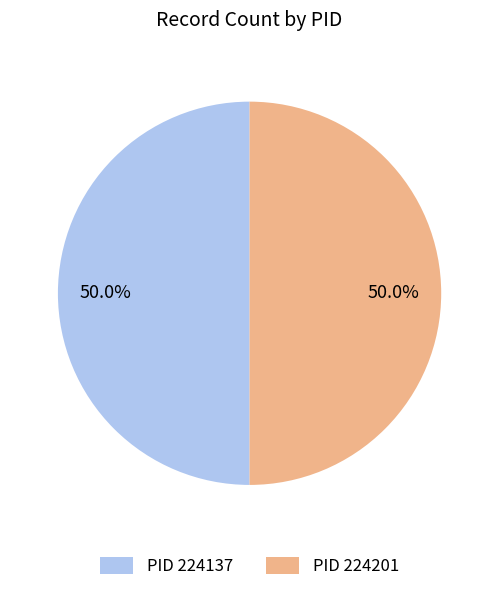

What percentage is NOT represented by PID 224201?

50.0%